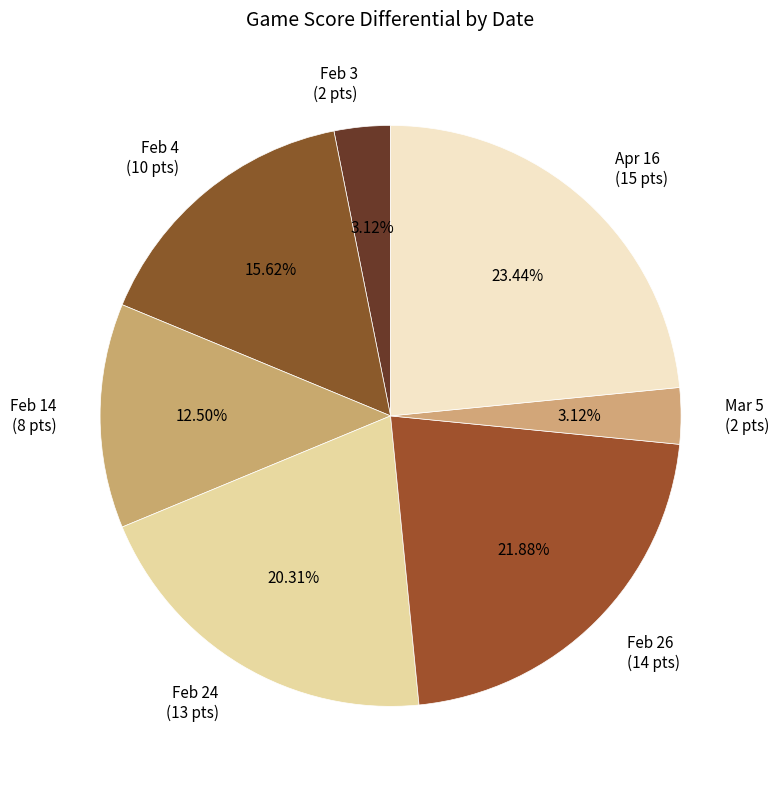

Count the number of slices in the pie.

7